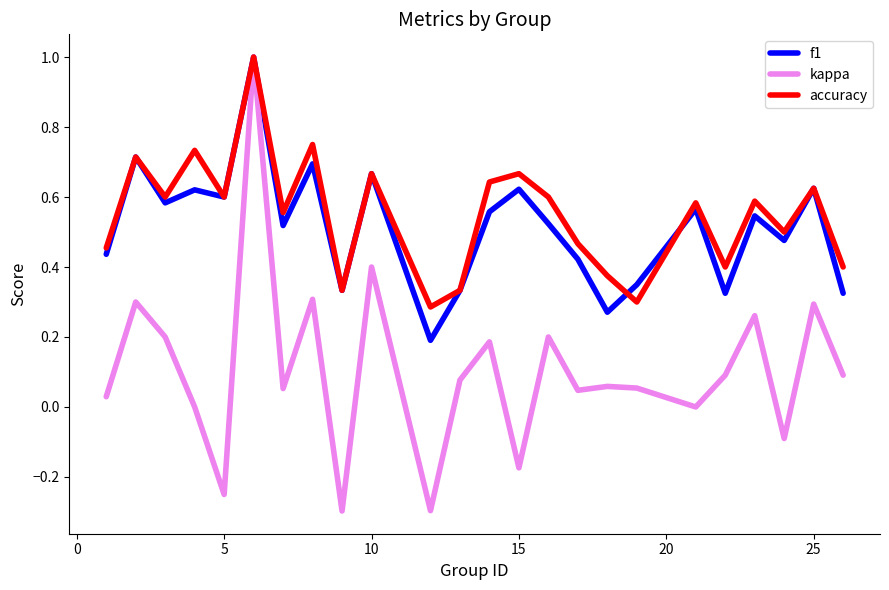

How many lines are shown in the chart?

3